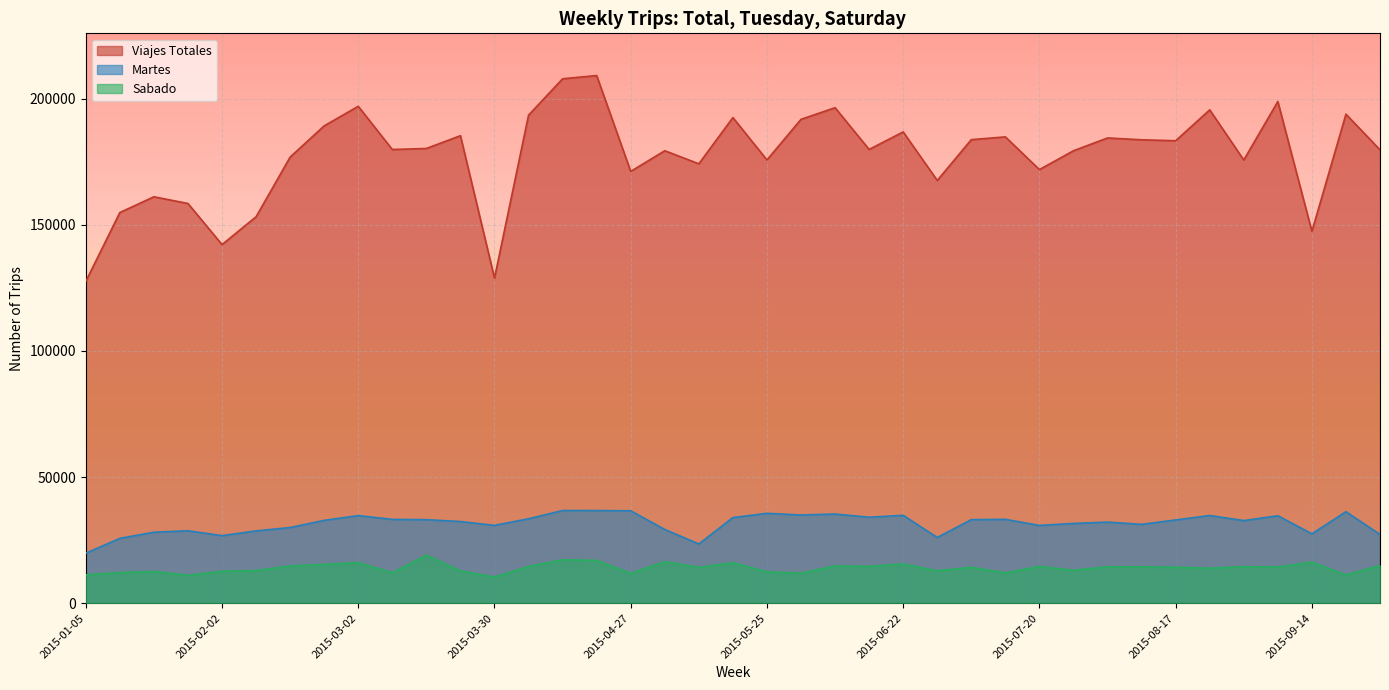

The Viajes Totales series shows 96394 at 2015-08-03. True or false?

False